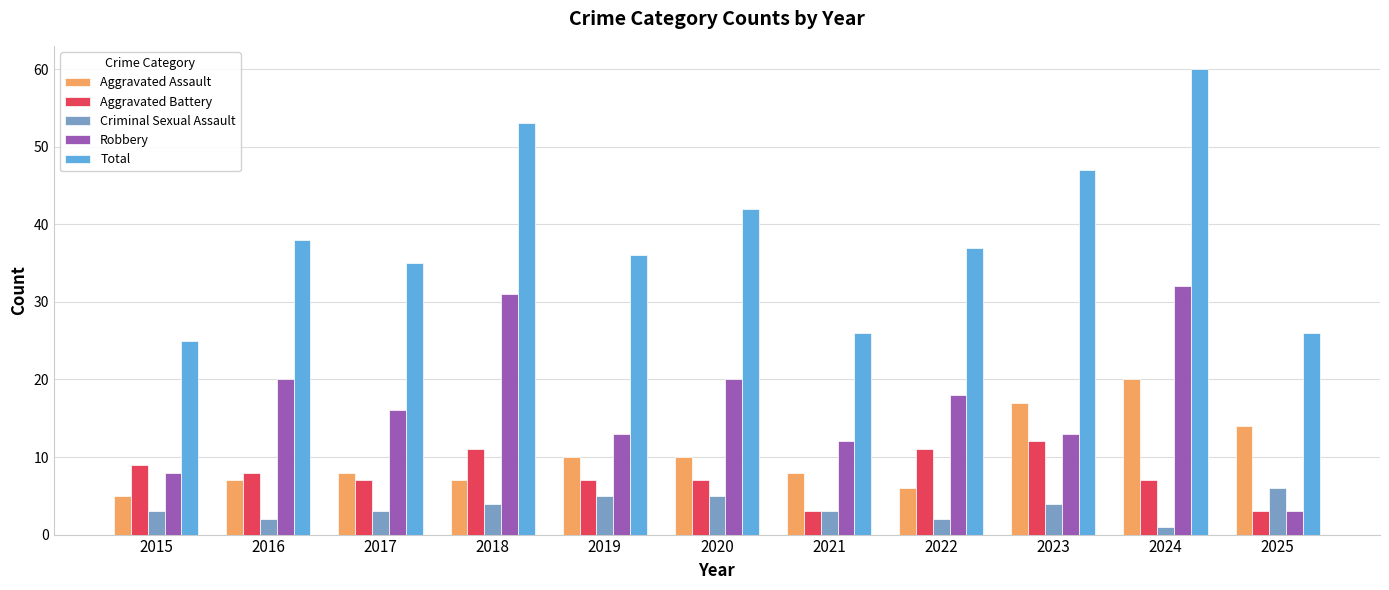

Reading right to left, extract all data points from this chart.

Aggravated Assault: 14	20	17	6	8	10	10	7	8	7	5
Aggravated Battery: 3	7	12	11	3	7	7	11	7	8	9
Criminal Sexual Assault: 6	1	4	2	3	5	5	4	3	2	3
Robbery: 3	32	13	18	12	20	13	31	16	20	8
Total: 26	60	47	37	26	42	36	53	35	38	25